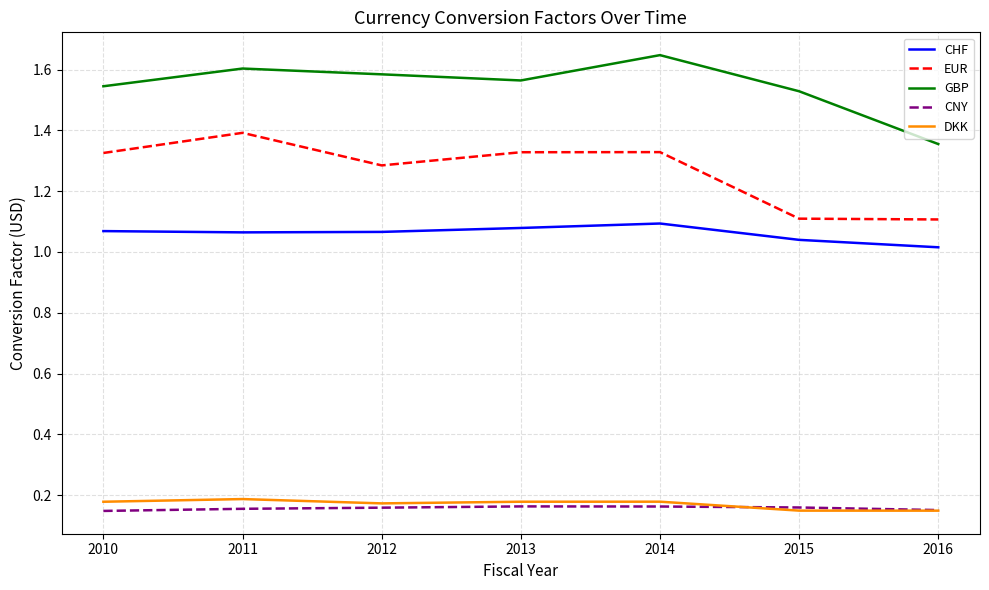

Between 2012 and 2014, which series saw the biggest shift?

GBP